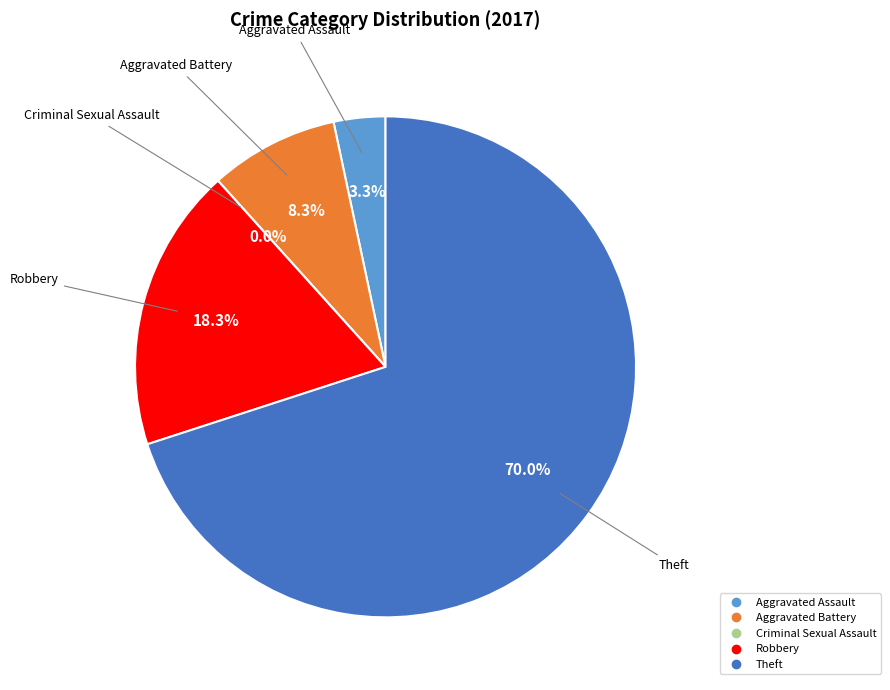

To the nearest percent, what is the difference between the Robbery and Criminal Sexual Assault slice percentages?

18%